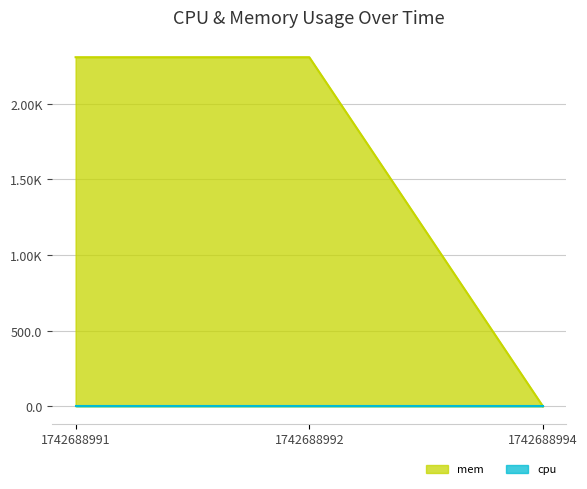

Read the value at 1742688991.

2308